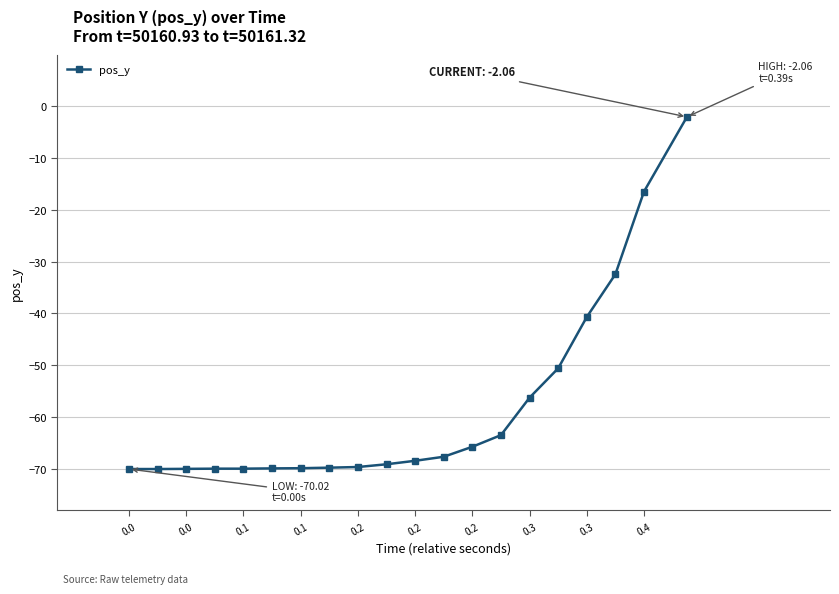

What is the value of the 13th point from the left?

-65.7